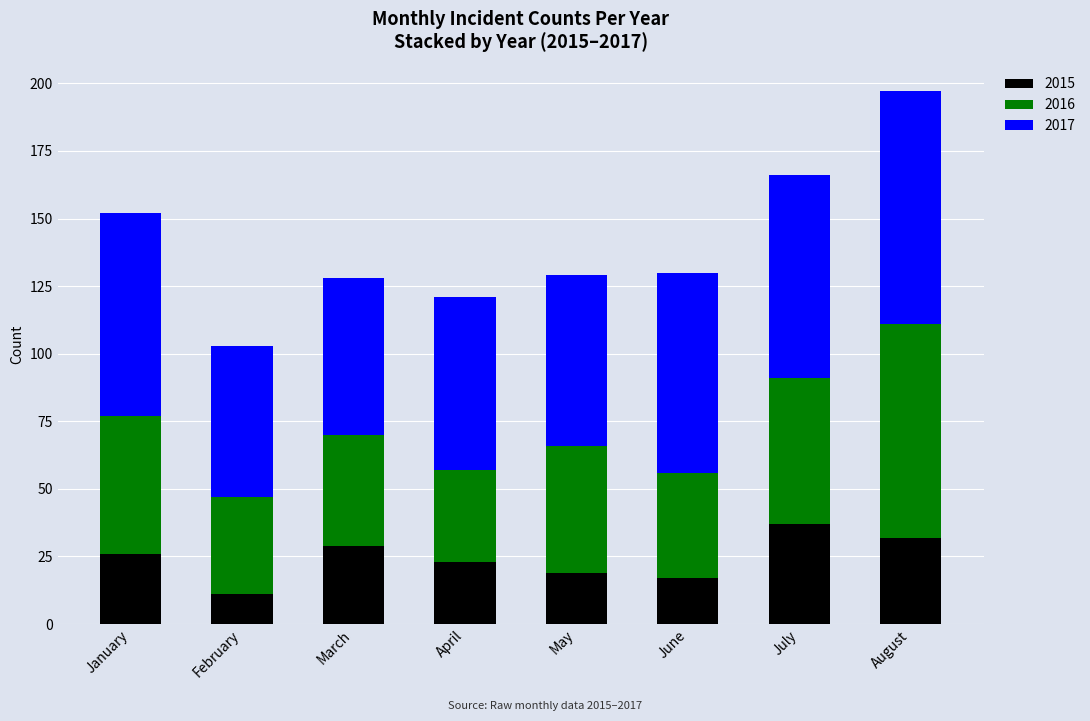

What is the sum of all 2015 values?

194